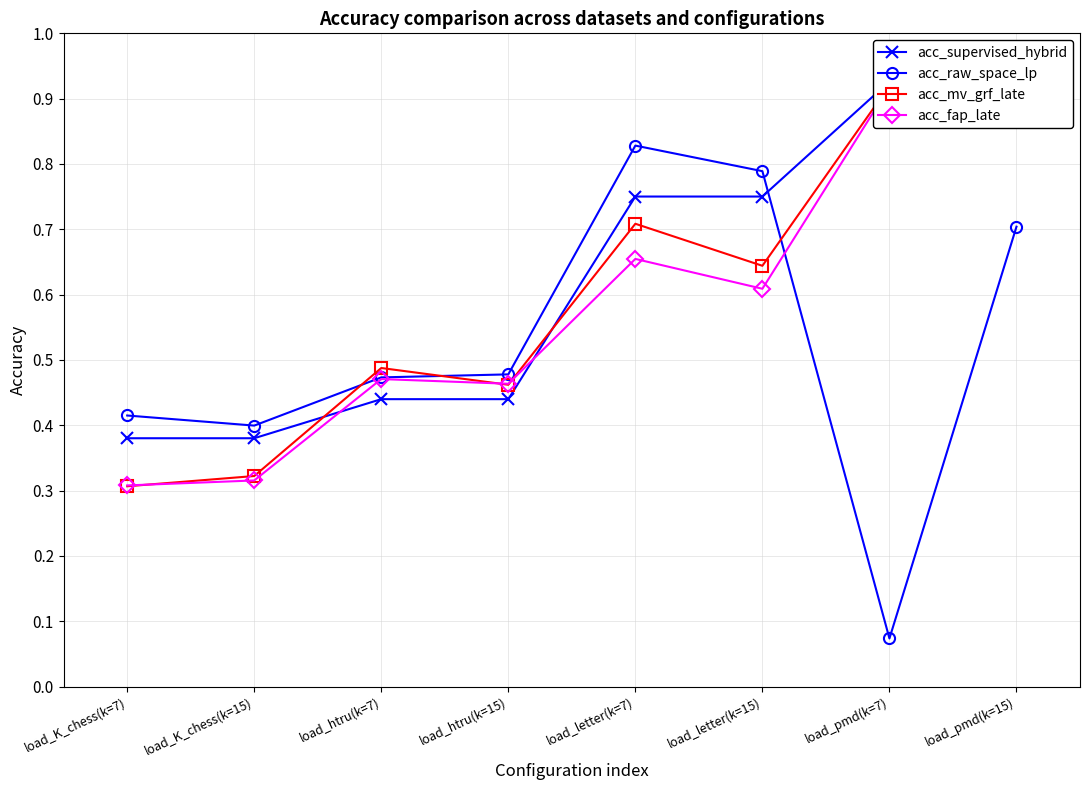

True or false: acc_fap_late has a value of 0.5 at load_K_chess(k=7).

False